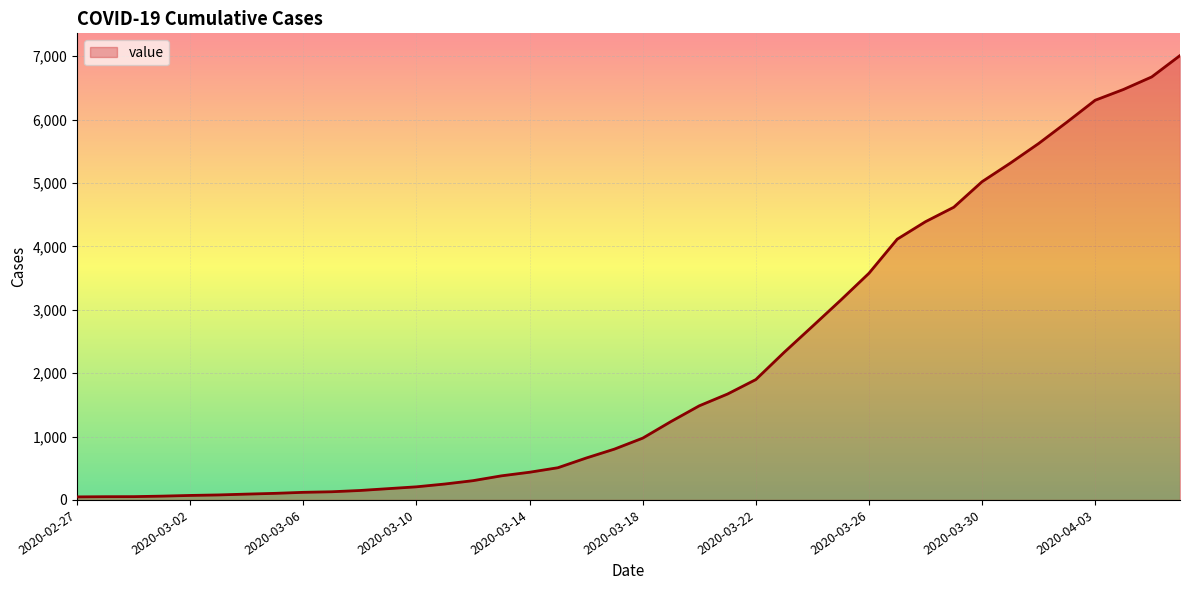

What is the difference between the maximum and minimum values?

6963